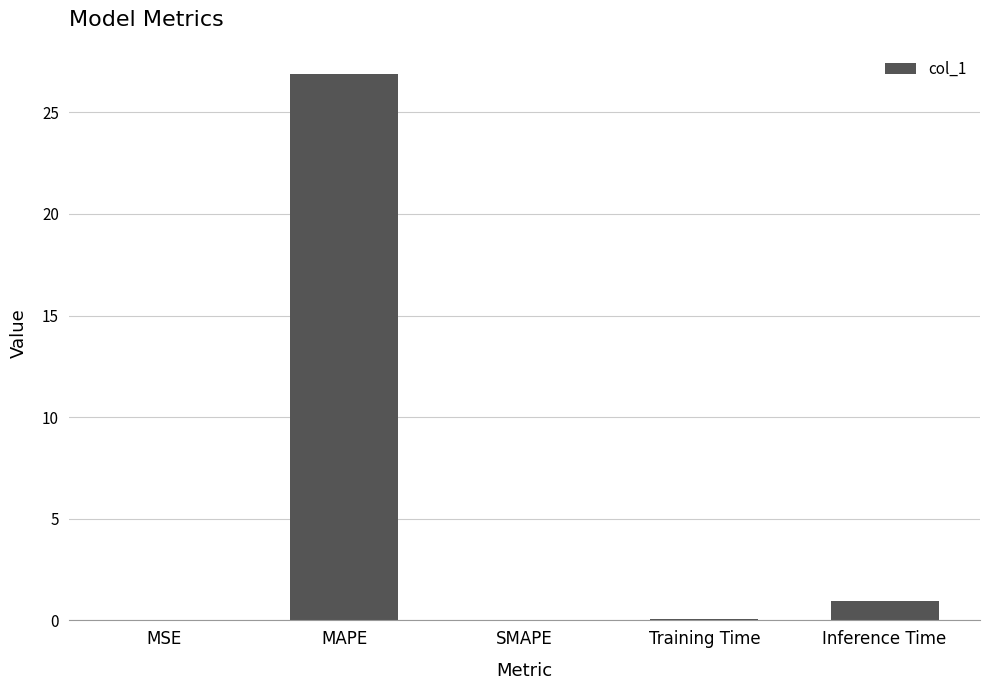

Between MSE and MAPE, which is larger?

MAPE